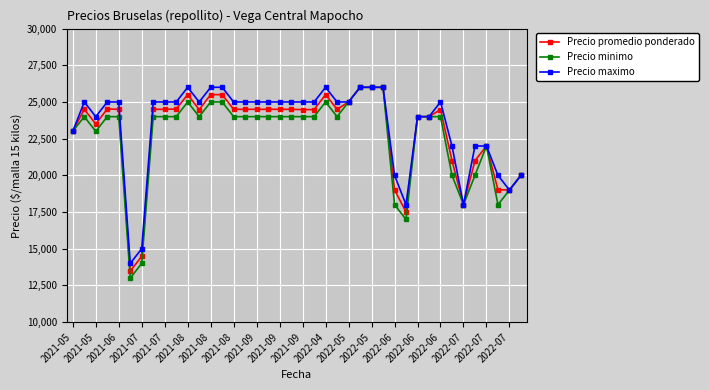

How many lines are shown in the chart?

3